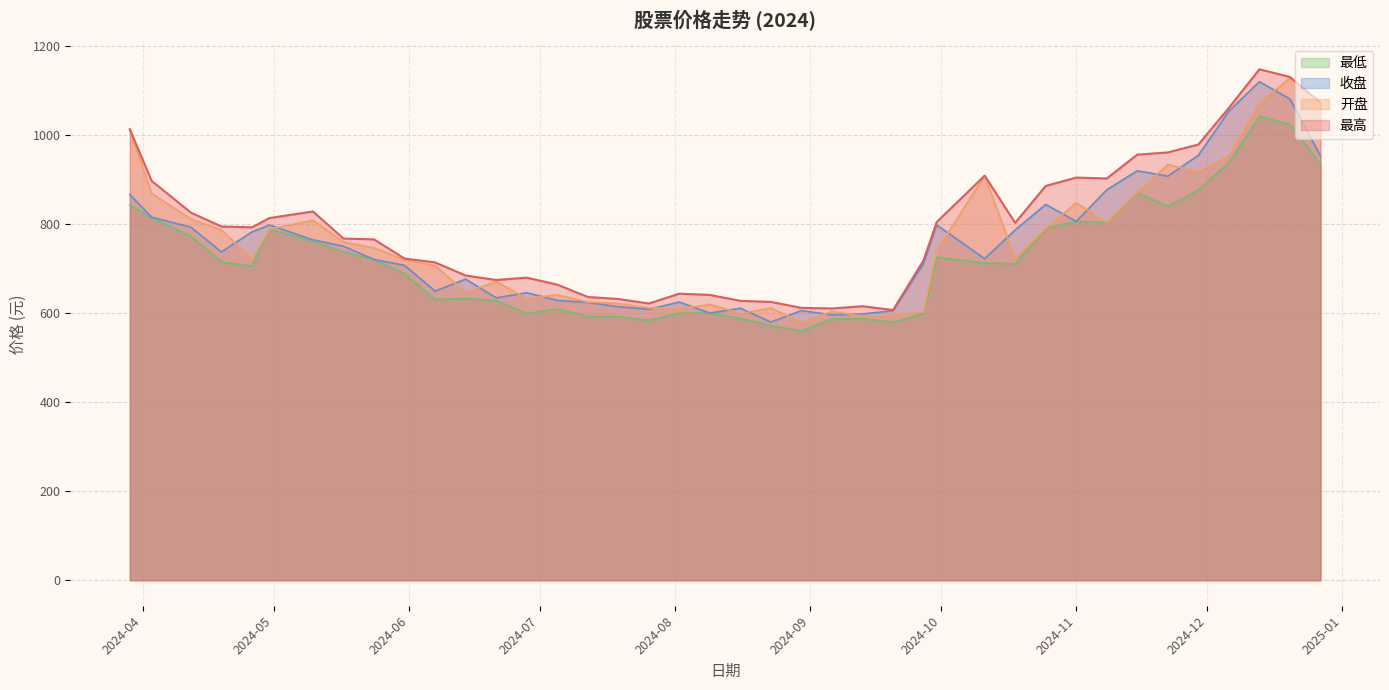

What is the difference between the second highest and second lowest values in the 开盘 series?

479.4